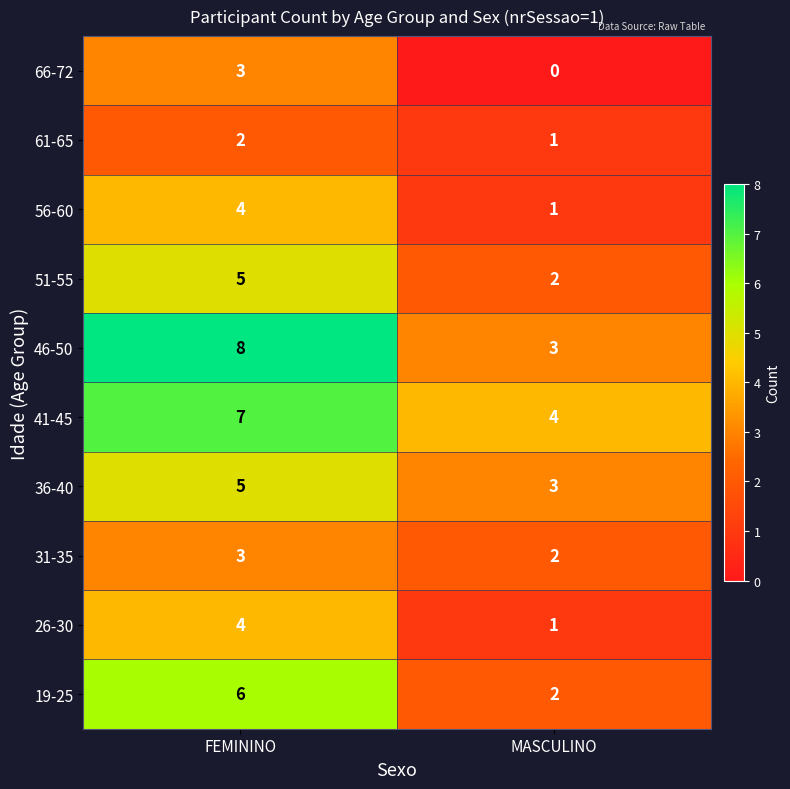

At which category is the sum across all series the highest?

FEMININO